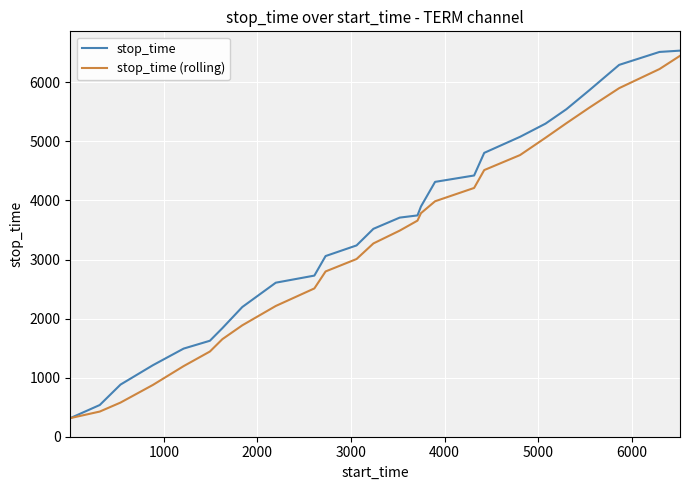

Which series has the widest spread of values?

stop_time